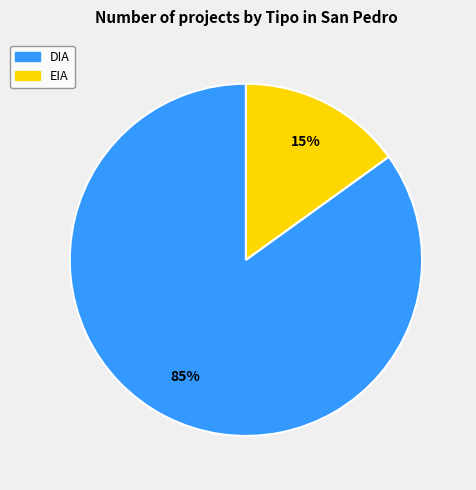

Is there a majority slice in this chart?

Yes